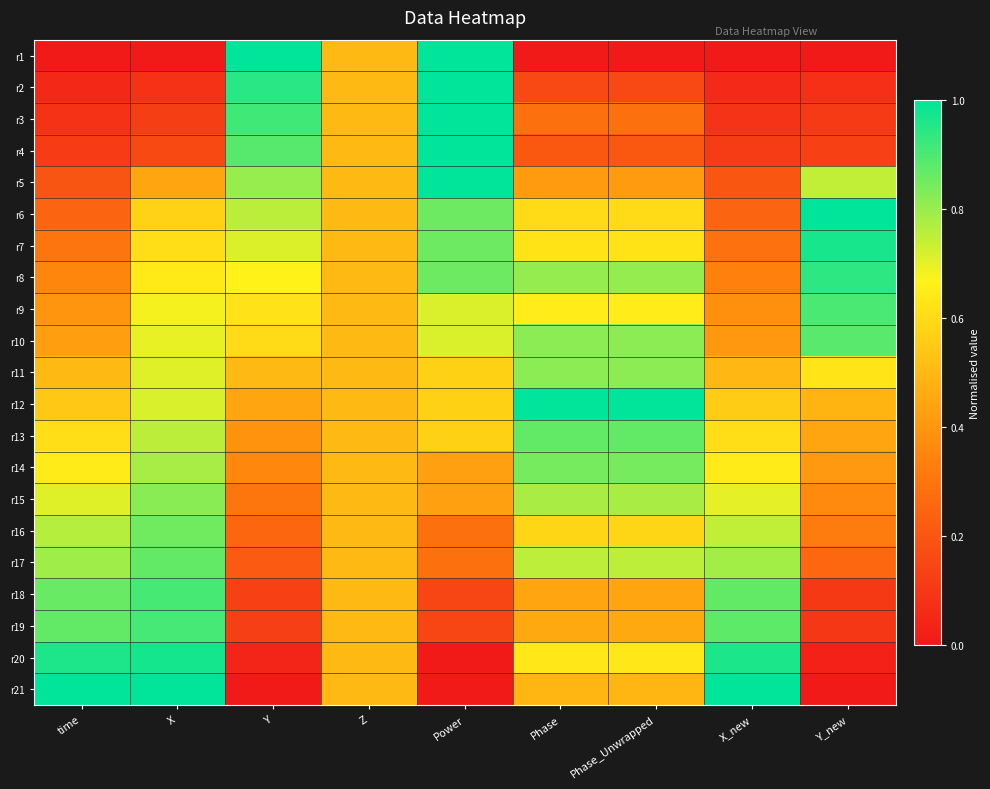

Between Phase and Y_new, which is larger?

Phase